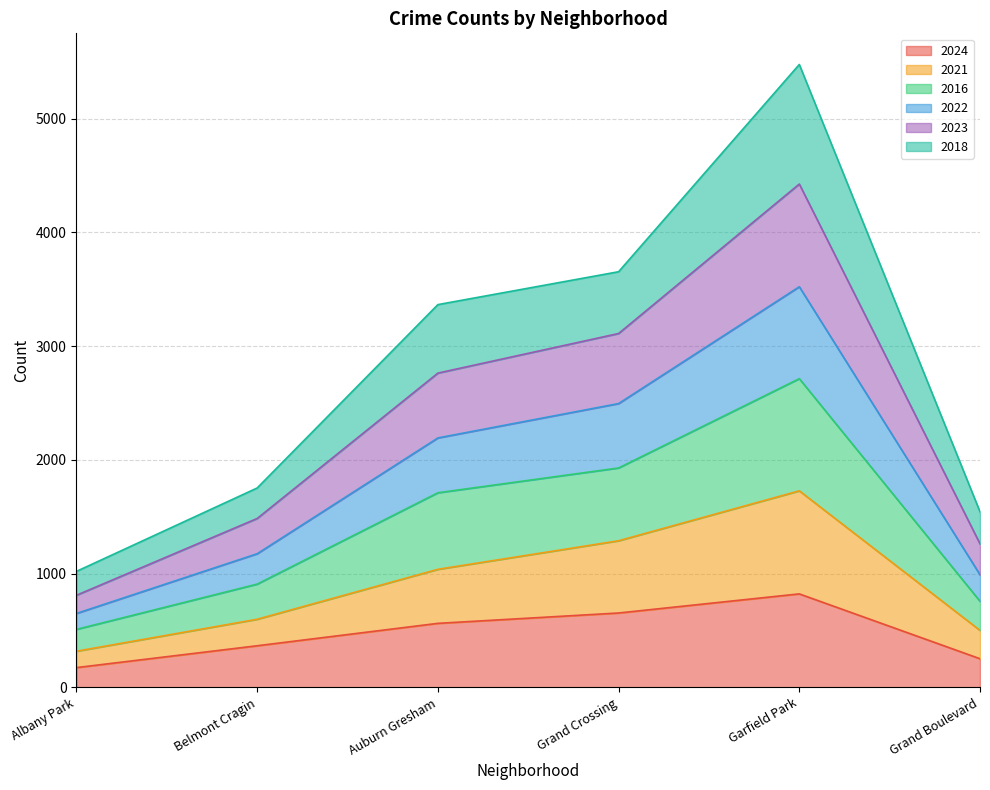

At how many categories does at least one series exceed 2414?

3